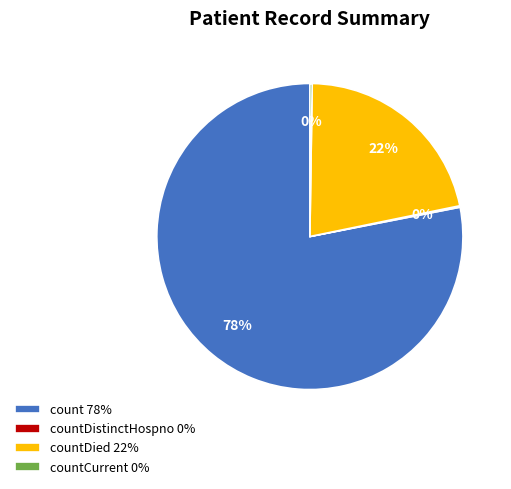

Is there a majority slice in this chart?

Yes